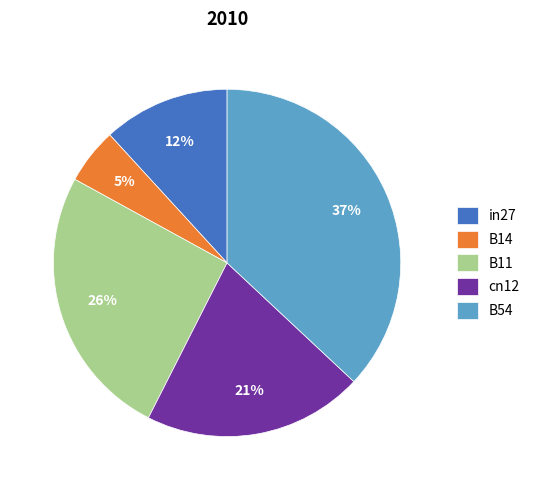

Is the sum of B14 and B11 greater than half?

No